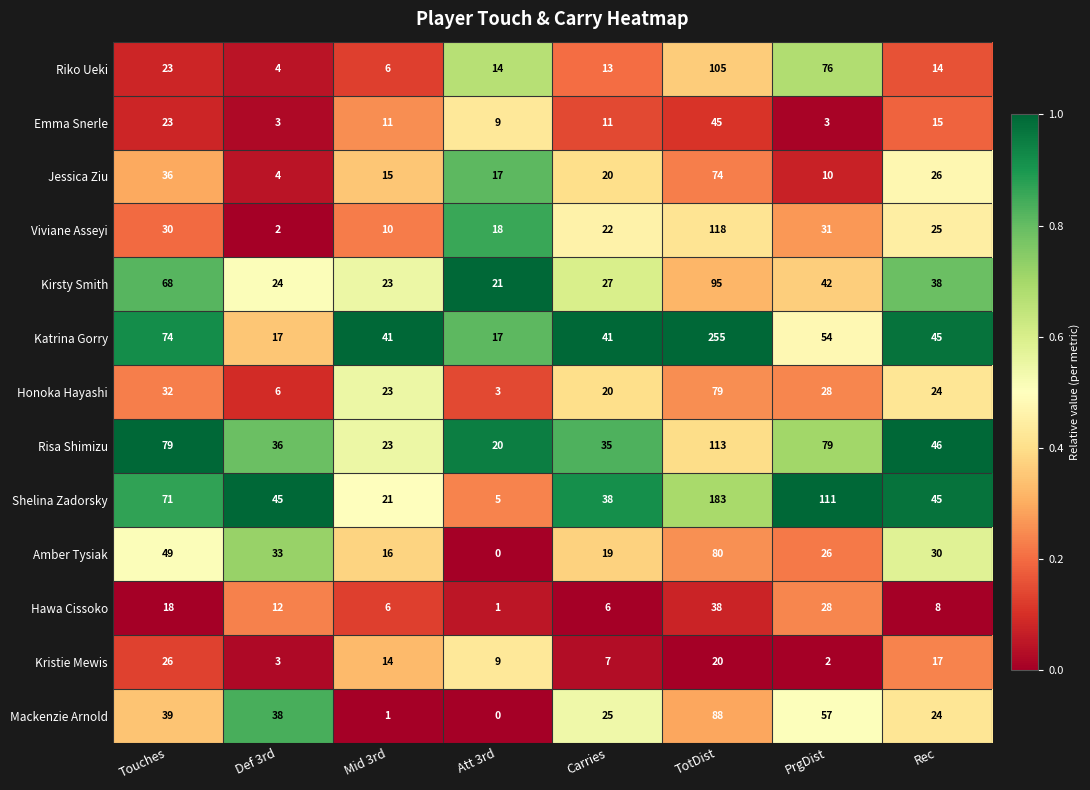

How many series are shown in this chart?

13